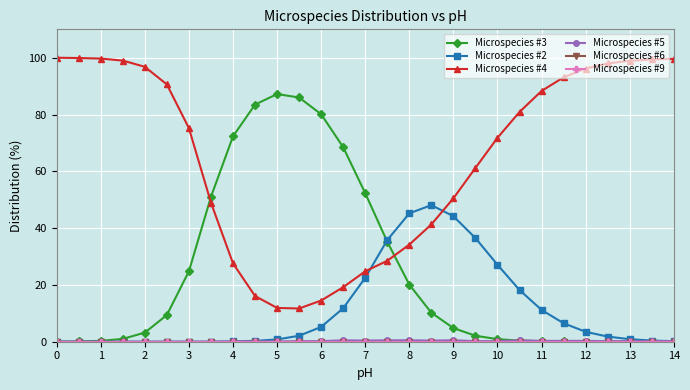

At how many categories does at least one series exceed 35?

29